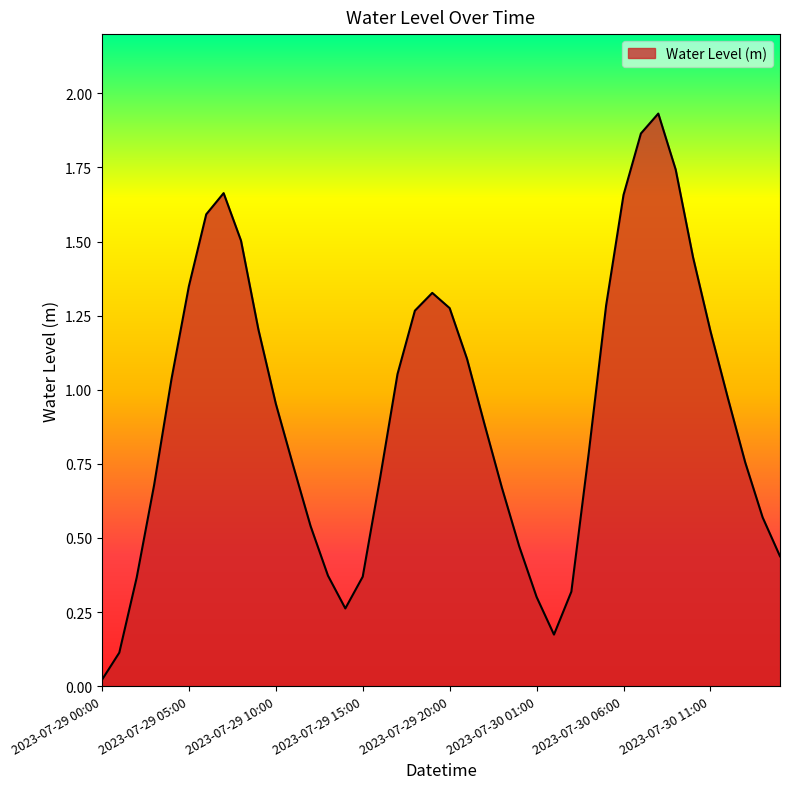

What is the difference between the second highest and second lowest values?

1.8